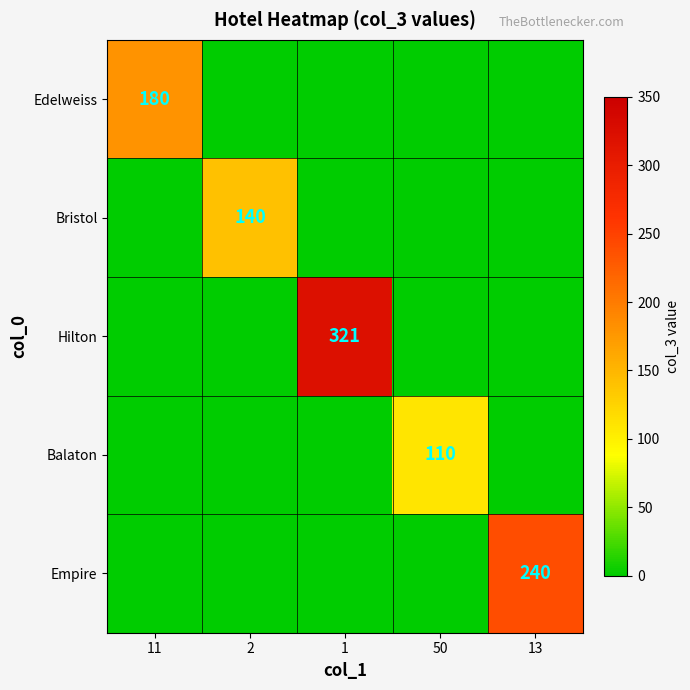

The Bristol series shows 140 at 2. True or false?

True